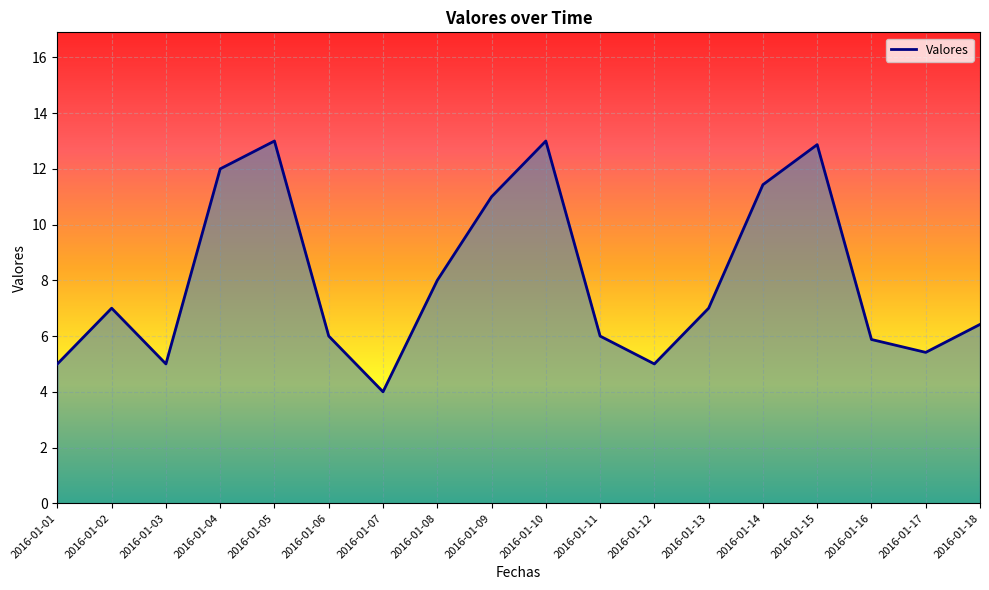

Reading left to right, list all the values displayed in this chart.

5.0	7.0	5.0	12.0	13.0	6.0	4.0	8.0	11.0	13.0	6.0	5.0	7.0	11.4	12.9	5.9	5.4	6.4